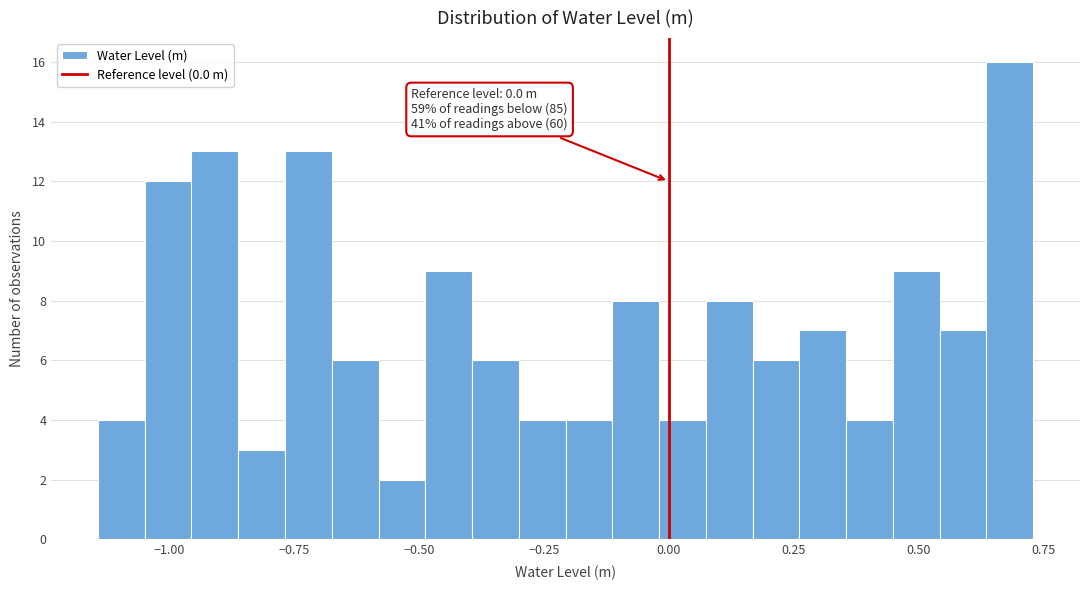

Read against the x-axis, roughly where is the centre of the tallest bar?

0.70